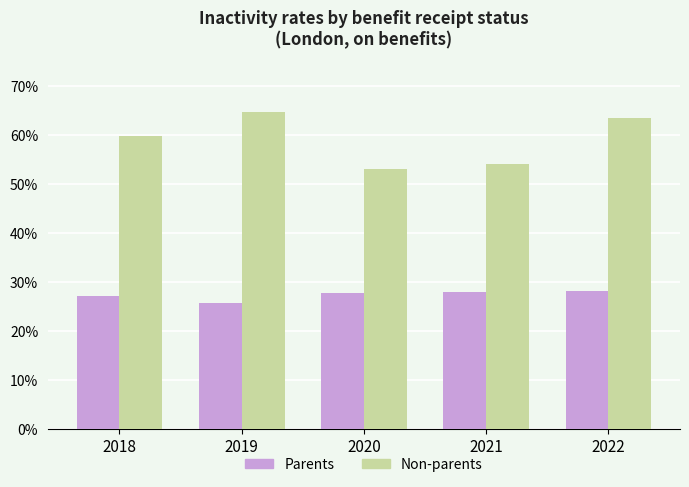

At which label does Non-parents first exceed 59?

2018